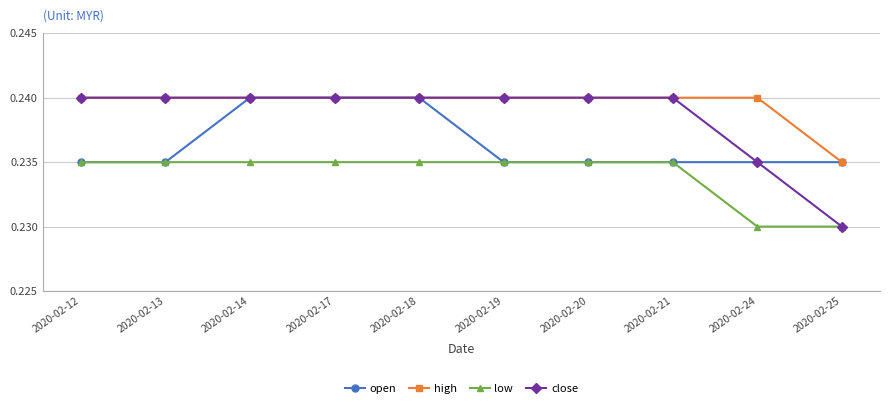

At how many categories does at least one series exceed 0?

10